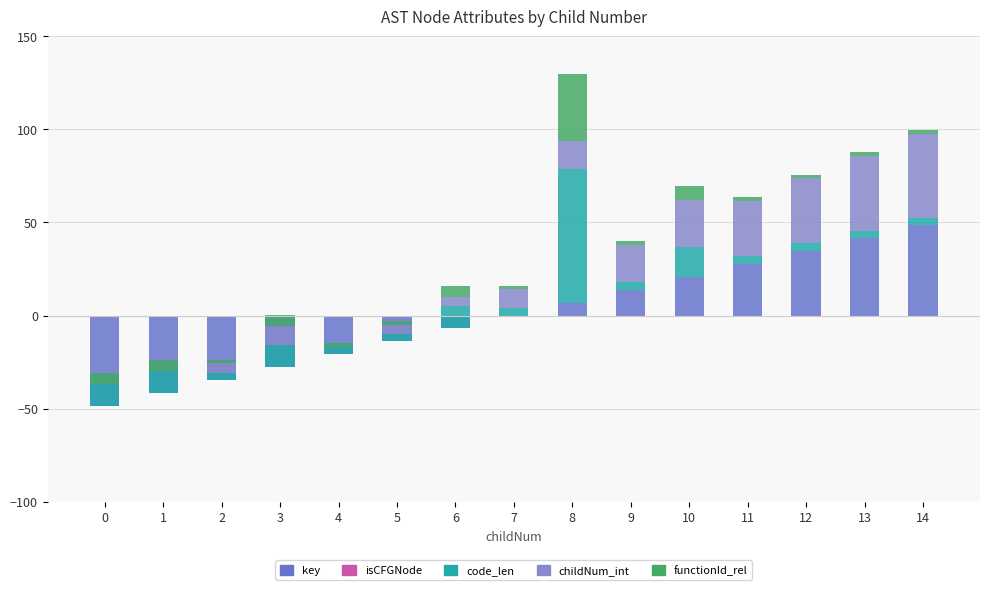

What is the maximum value shown in the chart?

72.0